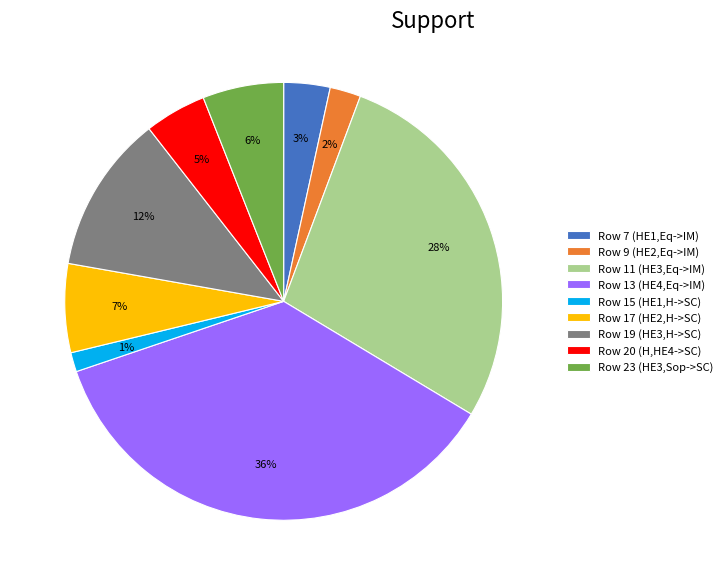

Count the number of slices in the pie.

9